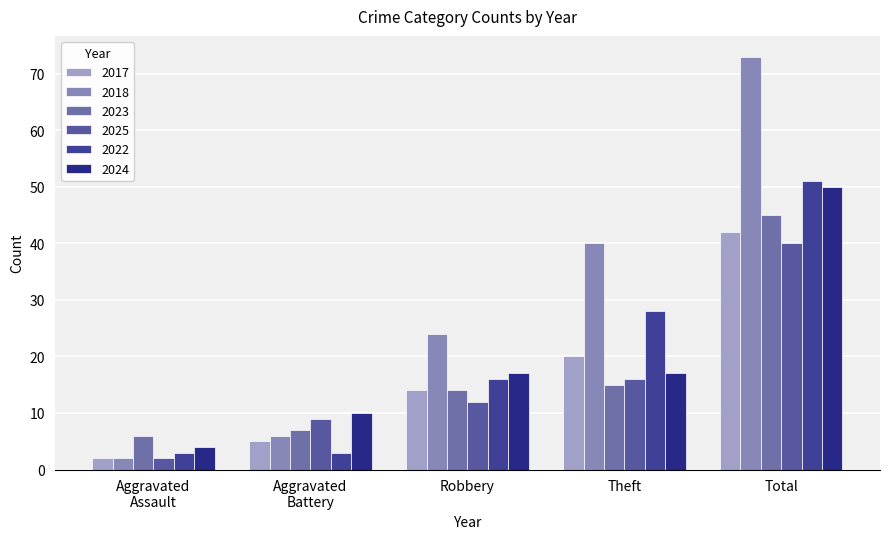

At which category is the sum across all series the highest?

Total